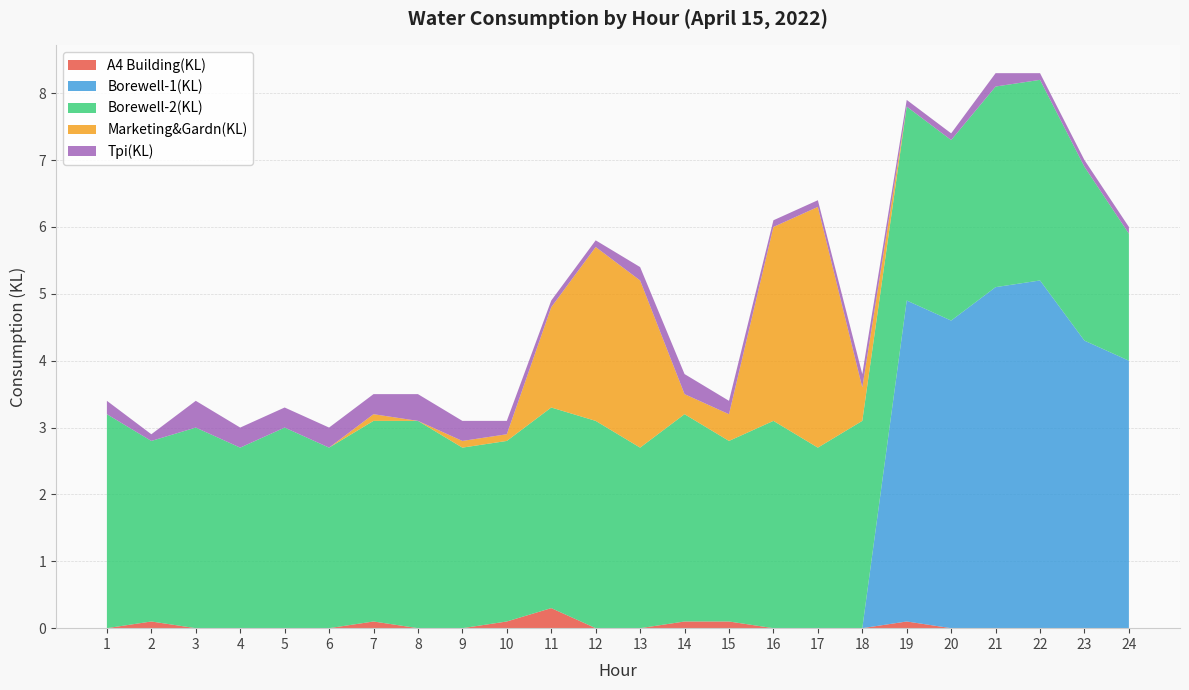

Reading left to right, what are all the values shown in this chart?

A4 Building(KL): 0.0	0.1	0.0	0.0	0.0	0.0	0.1	0.0	0.0	0.1	0.3	0.0	0.0	0.1	0.1	0.0	0.0	0.0	0.1	0.0	0.0	0.0	0.0	0.0
Borewell-1(KL): 0.0	0.0	0.0	0.0	0.0	0.0	0.0	0.0	0.0	0.0	0.0	0.0	0.0	0.0	0.0	0.0	0.0	0.0	4.8	4.6	5.1	5.2	4.3	4.0
Borewell-2(KL): 3.2	2.7	3.0	2.7	3.0	2.7	3.0	3.1	2.7	2.7	3.0	3.1	2.7	3.1	2.7	3.1	2.7	3.1	2.9	2.7	3.0	3.0	2.6	1.9
Marketing&Gardn(KL): 0.0	0.0	0.0	0.0	0.0	0.0	0.1	0.0	0.1	0.1	1.5	2.6	2.5	0.3	0.4	2.9	3.6	0.5	0.0	0.0	0.0	0.0	0.0	0.0
Tpi(KL): 0.2	0.1	0.4	0.3	0.3	0.3	0.3	0.4	0.3	0.2	0.1	0.1	0.2	0.3	0.2	0.1	0.1	0.2	0.1	0.1	0.2	0.1	0.1	0.1